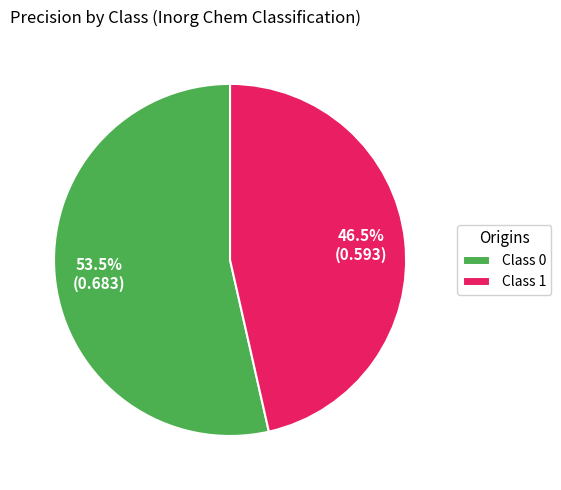

Is there any slice that represents more than half of the pie?

Yes